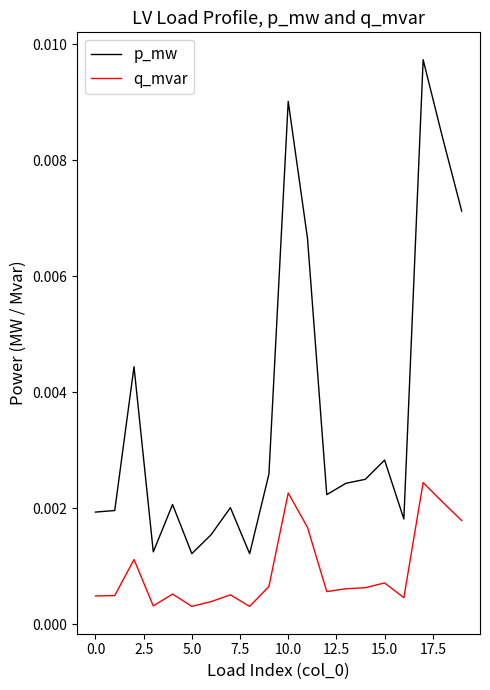

Which series has the largest total across all categories?

p_mw